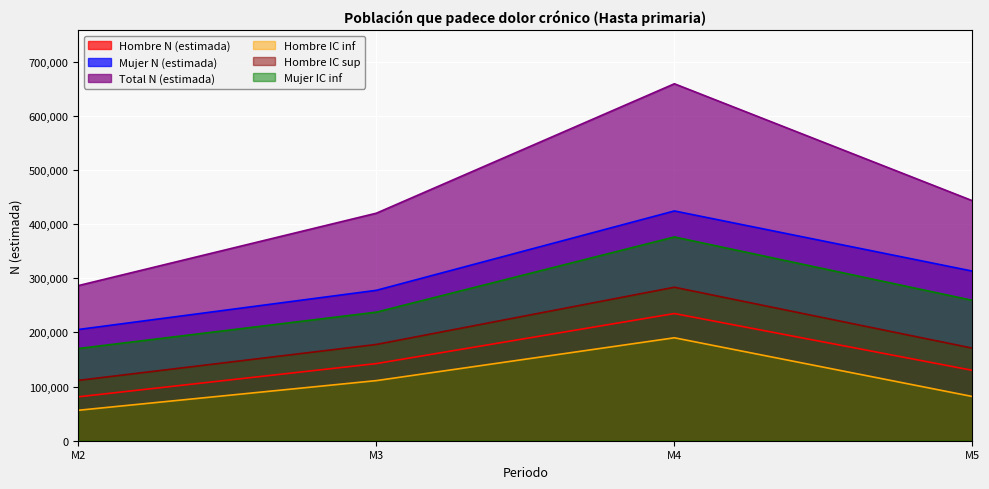

At how many categories does at least one series exceed 309412?

3